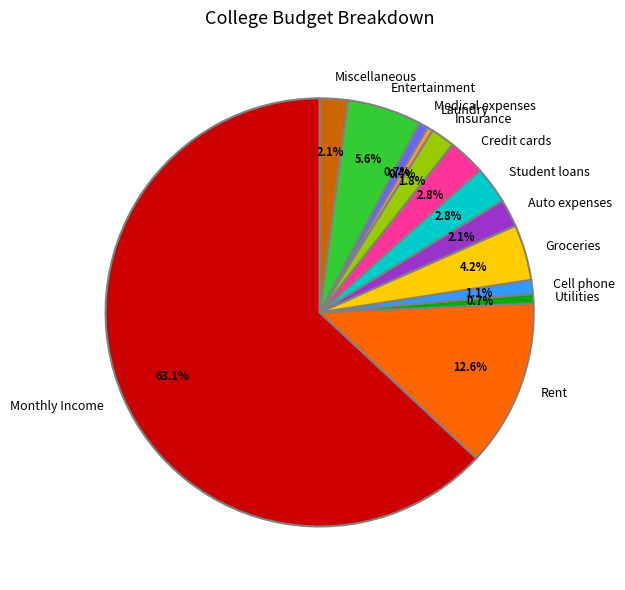

Which category has the biggest portion of the pie?

Monthly Income